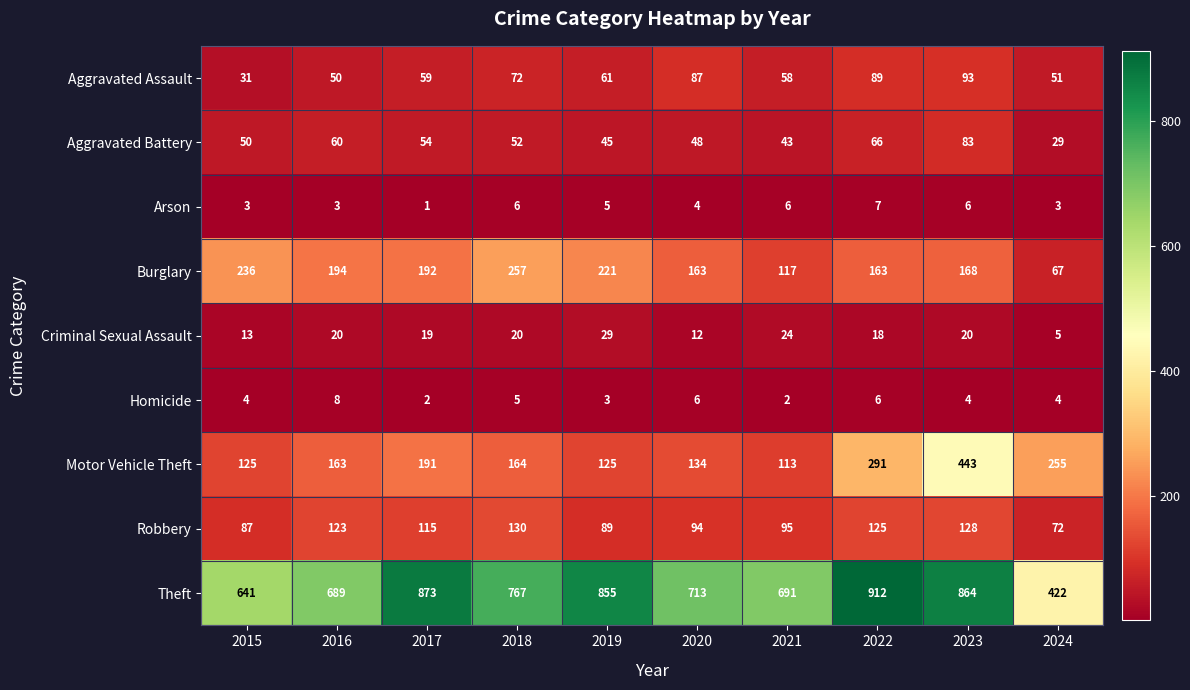

At how many categories does at least one series exceed 111?

10